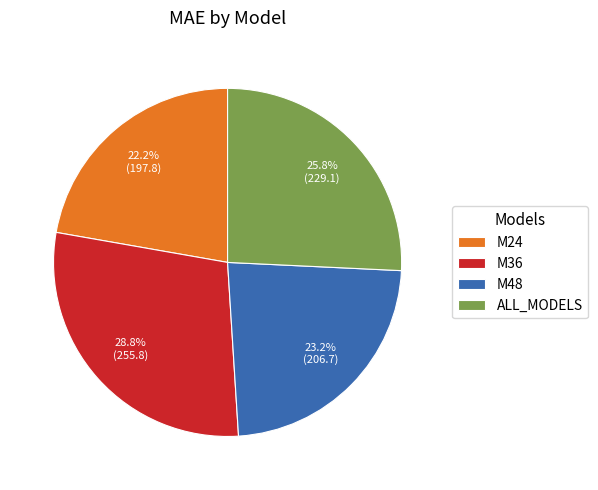

To the nearest percent, what percentage of the pie is M24?

22%